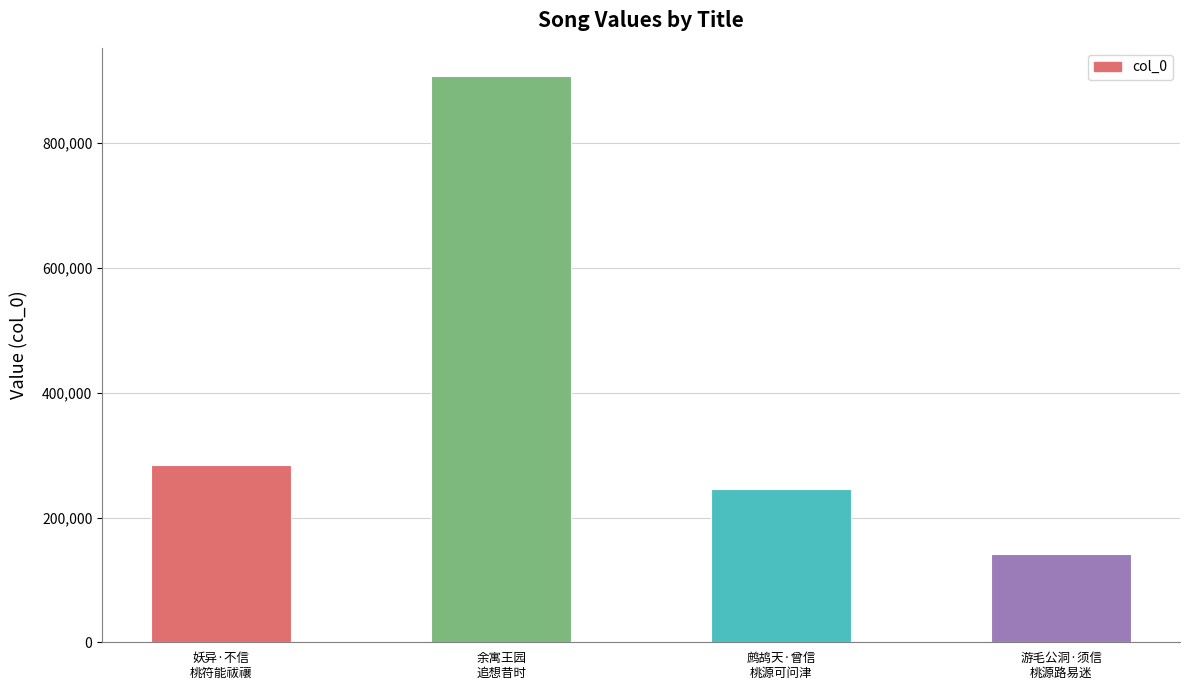

Reading left to right, what are all the values shown in this chart?

妖异·不信
桃符能祓禳=284445	余寓王园
追想昔时=907597	鹧鸪天·曾信
桃源可问津=246375	游毛公洞·须信
桃源路易迷=142234